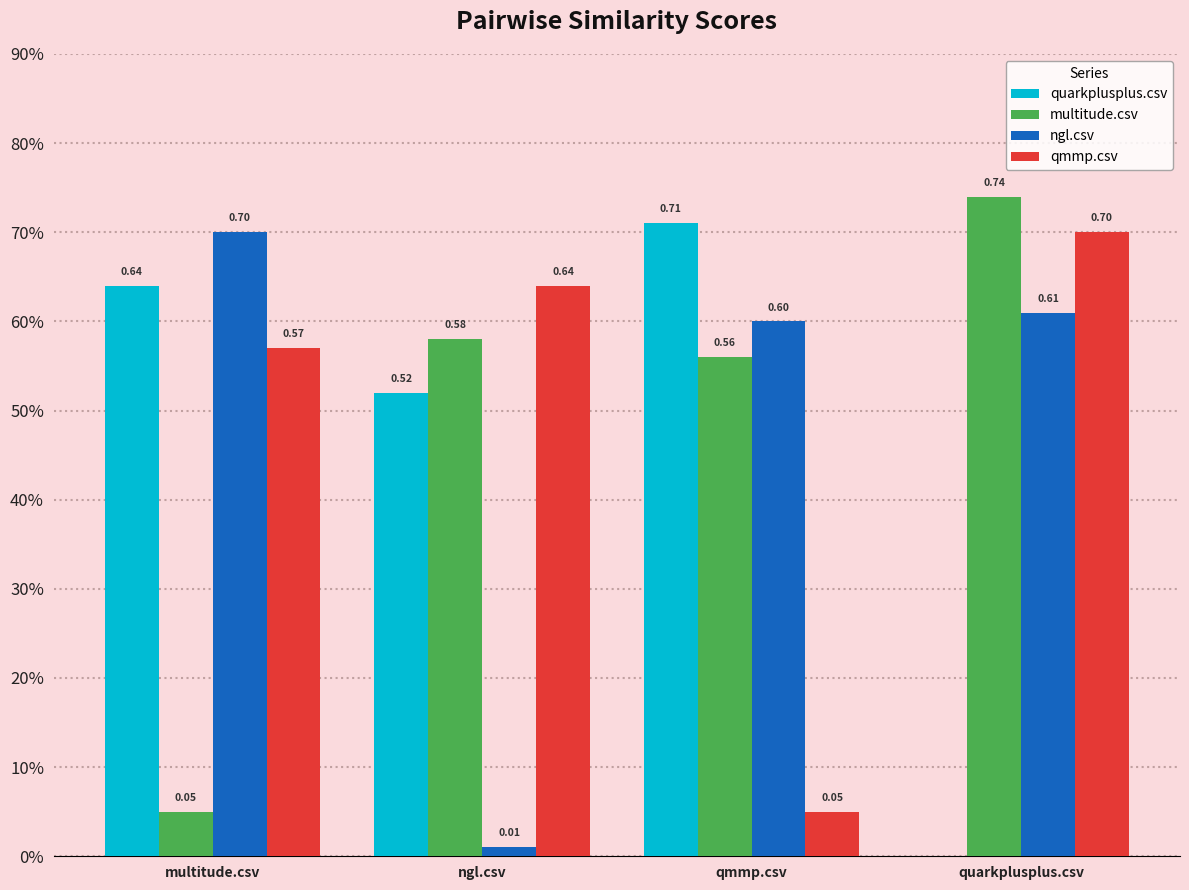

The ngl.csv series shows 0.7 at multitude.csv. True or false?

True